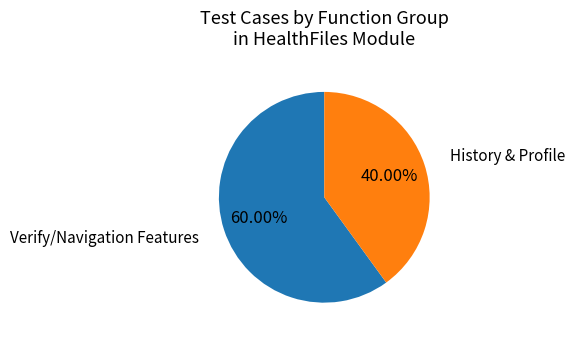

Which category accounts for the majority?

Verify/Navigation Features